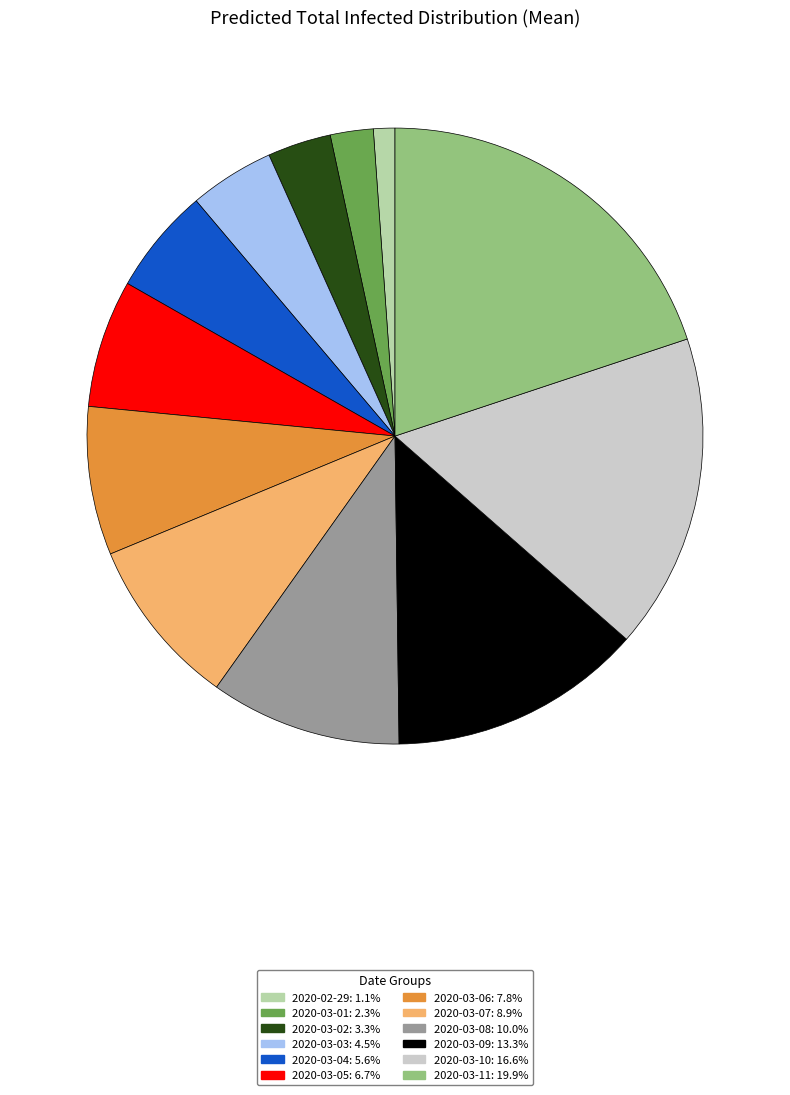

Rank the categories by value from highest to lowest.

2020-03-11, 2020-03-10, 2020-03-09, 2020-03-08, 2020-03-07, 2020-03-06, 2020-03-05, 2020-03-04, 2020-03-03, 2020-03-02, 2020-03-01, 2020-02-29